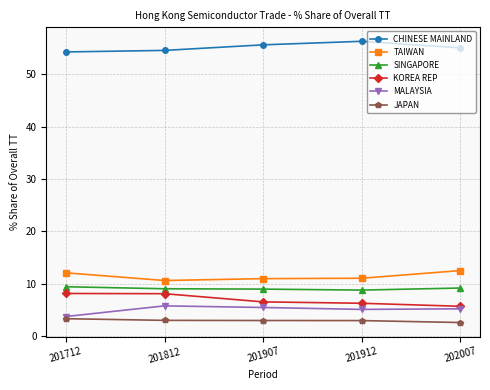

The CHINESE MAINLAND series shows 56.3 at 201912. True or false?

True